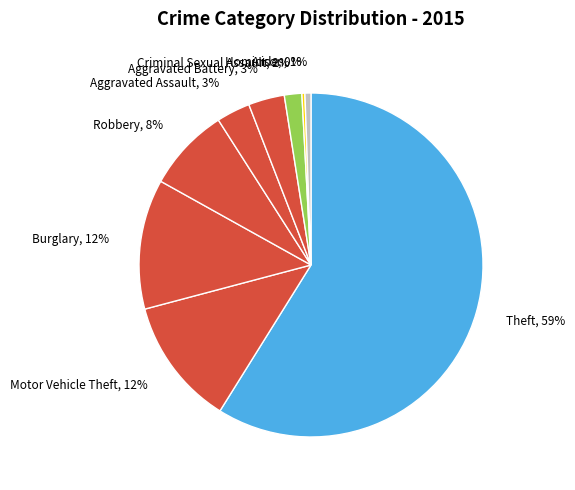

To the nearest percent, what is the difference between the largest and smallest slice percentages?

59%